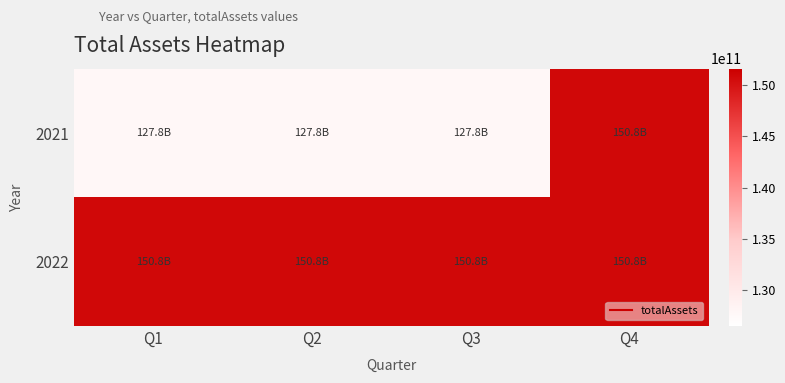

Rank the series at Q3 from lowest to highest value.

2021, 2022